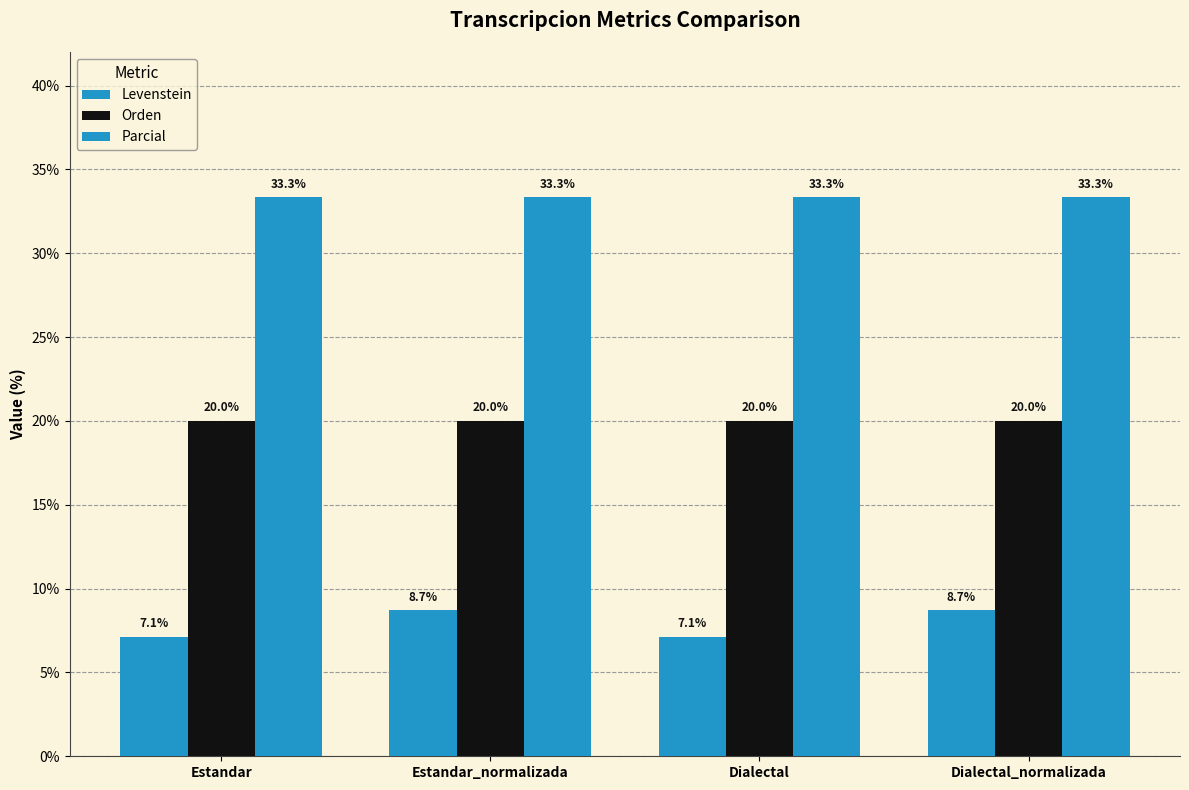

What is the label of the 1st bar from the right?

Dialectal_normalizada